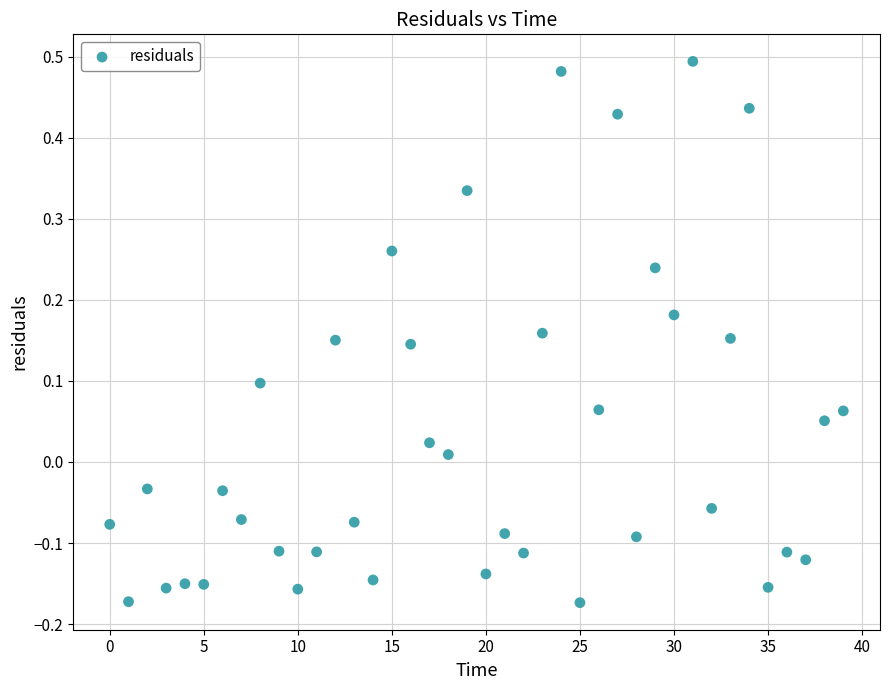

What is the range of Y values (max minus min)?

0.7